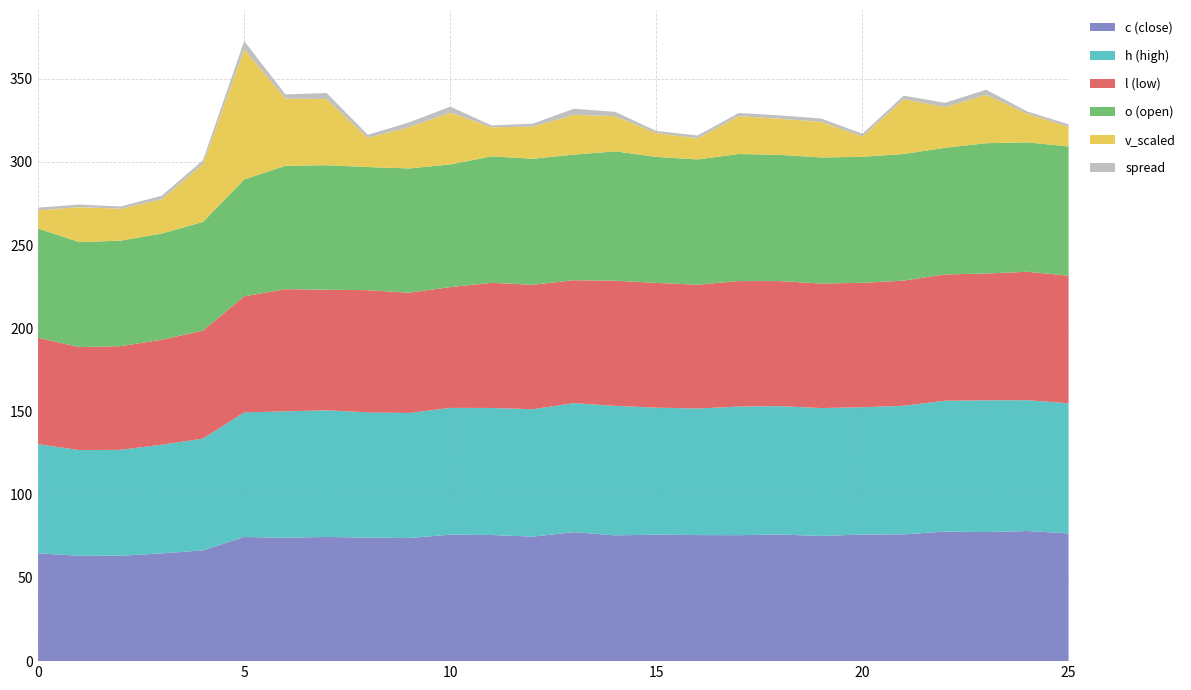

Reading left to right, list all the values displayed in this chart.

c: 64.8	63.3	63.4	64.8	66.6	74.6	74.2	74.6	74.2	74.0	76.0	75.8	74.8	77.5	75.6	76.0	75.8	75.7	76.1	75.2	76.1	76.2	77.9	77.6	78.2	76.8
h: 65.6	63.5	63.6	65.3	67.2	74.9	75.9	76.1	75.3	75.1	76.2	76.3	76.6	77.5	77.8	76.3	76.1	77.3	77.2	76.9	76.5	77.3	78.6	79.2	78.6	78.2
l: 64.0	61.9	62.3	63.1	64.9	69.8	73.4	72.5	73.4	72.3	72.6	75.2	74.8	73.9	75.2	75.0	74.4	75.4	75.1	74.8	74.8	75.2	75.9	76.2	77.2	76.7
o: 65.6	63.1	63.4	63.8	65.3	70.2	74.2	74.8	74.0	74.7	73.7	76.0	75.8	75.5	77.7	75.7	75.3	76.4	75.9	75.8	75.8	76.1	76.1	78.3	77.8	77.7
v_scaled: 11.0	20.9	19.2	20.6	34.8	78.1	40.4	39.7	17.5	24.8	31.2	17.5	19.3	23.9	21.1	14.2	12.7	22.8	21.7	21.4	12.1	33.0	24.4	29.1	17.1	11.8
spread: 1.6	1.6	1.3	2.2	2.3	5.1	2.5	3.6	1.9	2.9	3.6	1.1	1.8	3.7	2.6	1.3	1.7	1.9	2.0	2.0	1.7	2.0	2.7	3.0	1.4	1.5